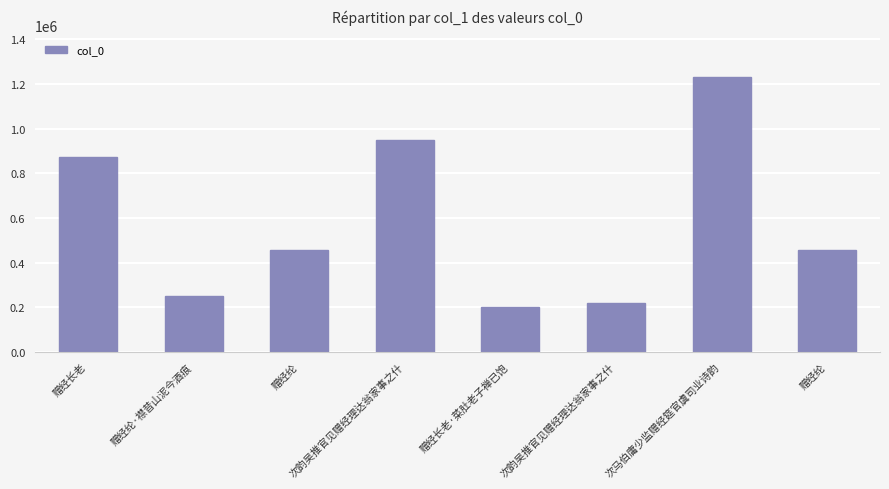

How many bars are there in total?

8